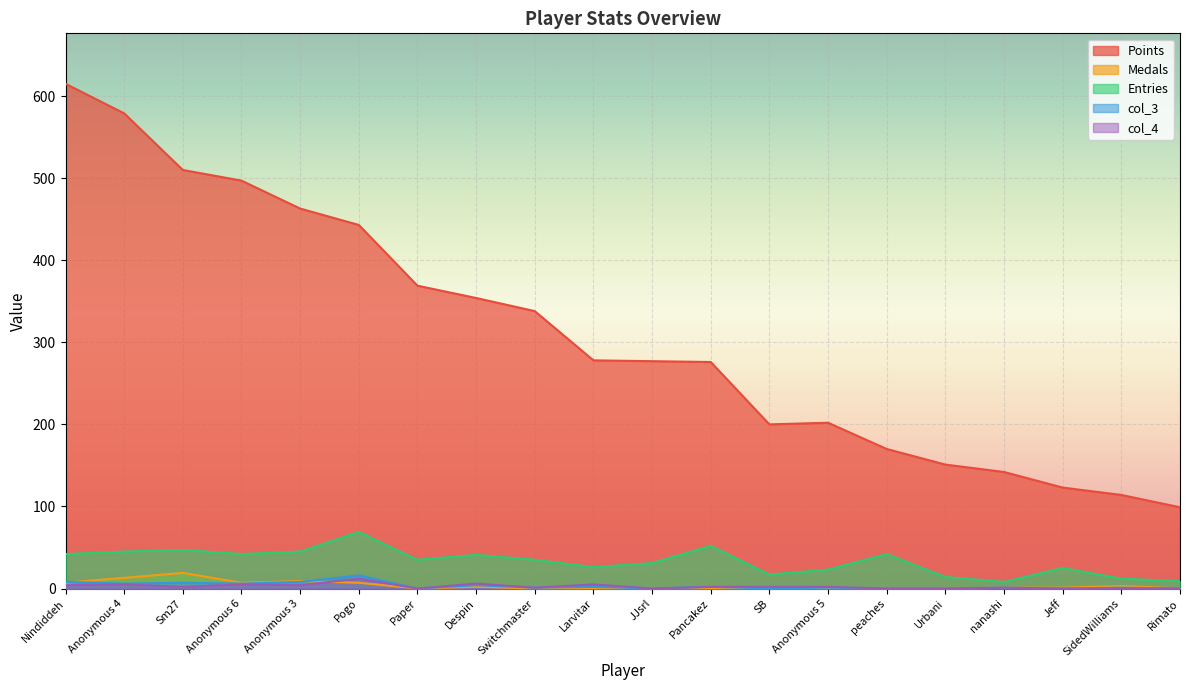

What is the lowest value of the Entries series?

8